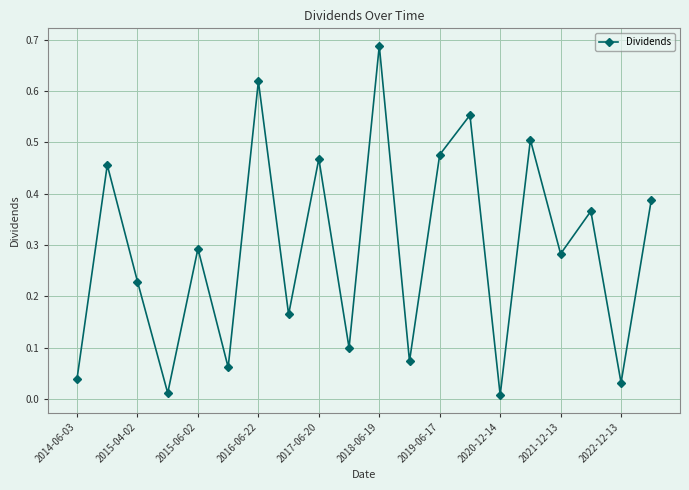

How many points are lower than both their immediate neighbors (excluding endpoints)?

8